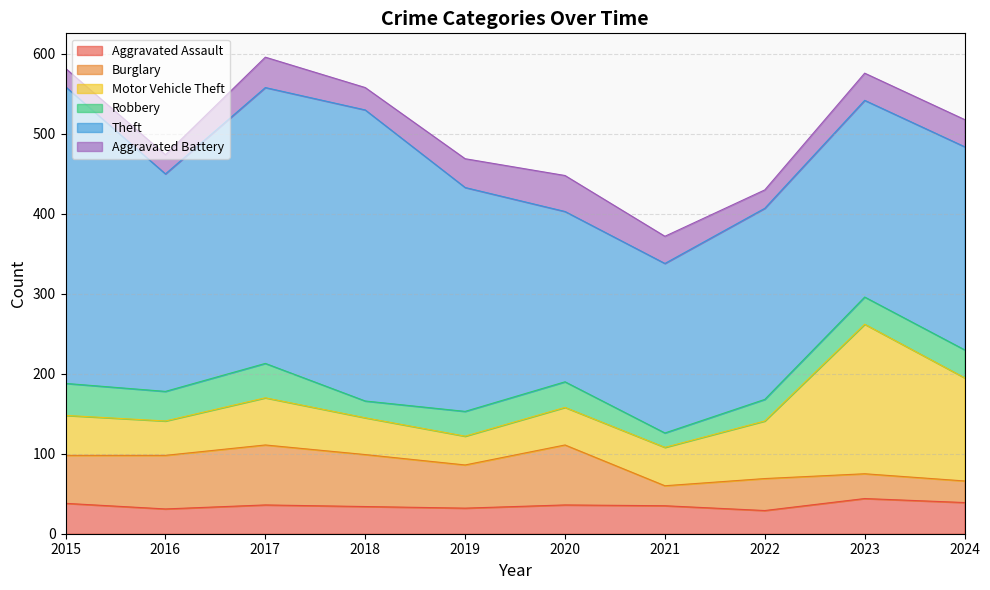

What is the sum of the Aggravated Battery values at 2015 and 2016?

47